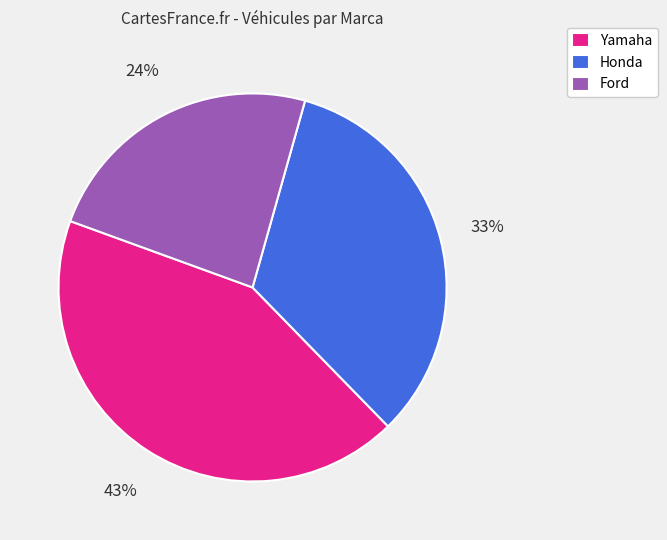

Count the number of slices in the pie.

3